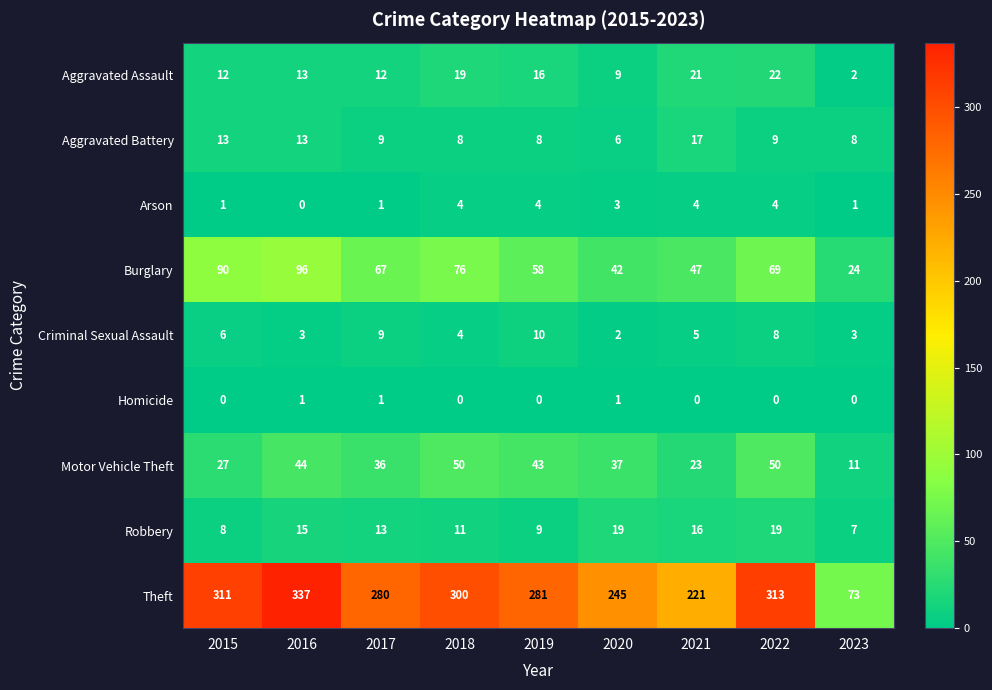

What is the lowest value of the Motor Vehicle Theft series?

11